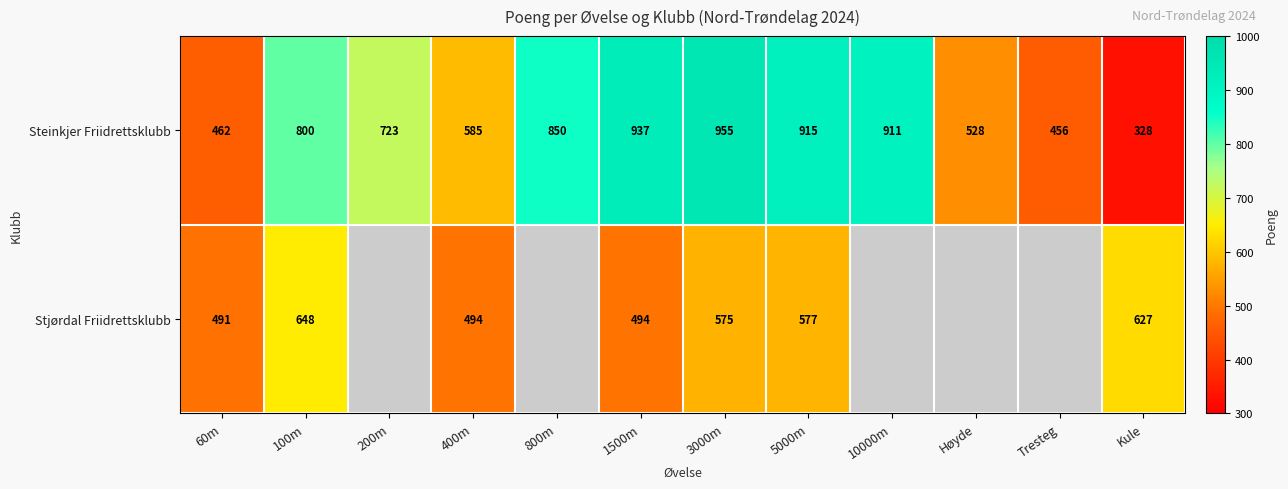

Where is Steinkjer Friidrettsklubb nearest to the value 641?

400m